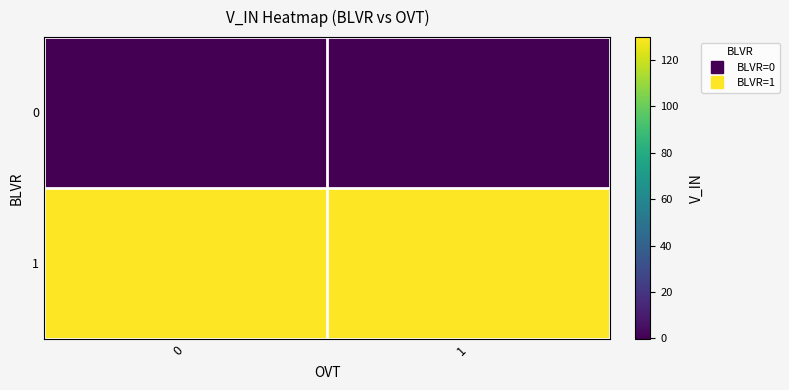

What is the minimum value shown in the chart?

-0.1